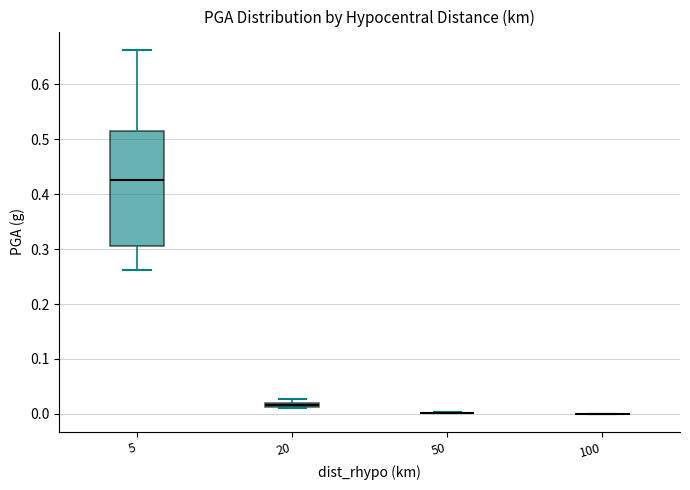

Comparing the boxes themselves (not the whiskers), which one is the tallest?

5